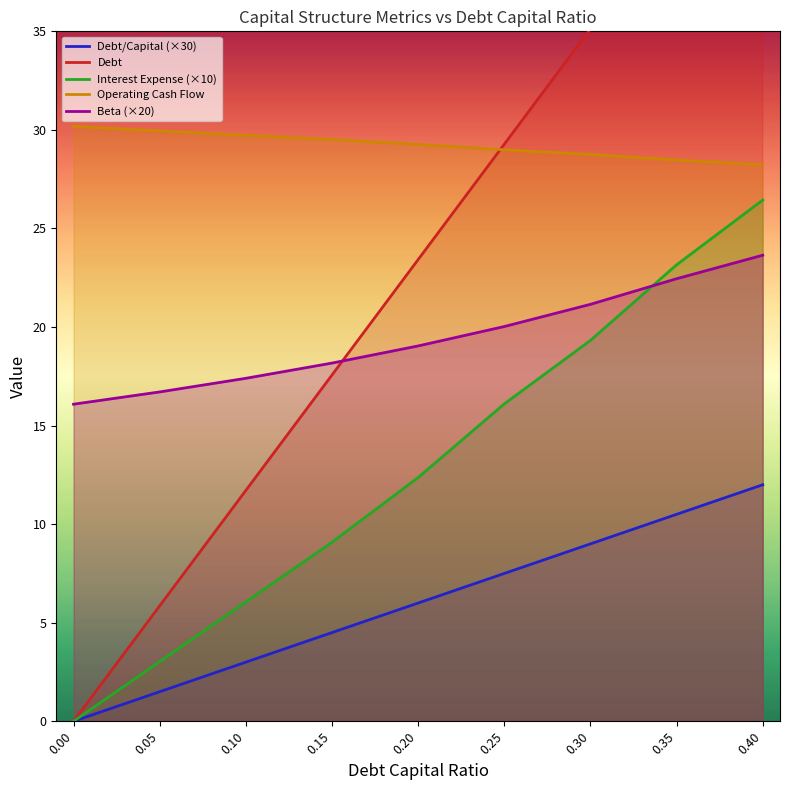

Reading right to left, what are all the values shown in this chart?

debt_capital: 0.4=12.0	0.35=10.5	0.3=9.0	0.25=7.5	0.2=6.0	0.15=4.5	0.1=3.0	0.05=1.5	0.0=0.0
debt: 0.4=46.8	0.35=41.0	0.3=35.1	0.25=29.3	0.2=23.4	0.15=17.6	0.1=11.7	0.05=5.9	0.0=0.0
interest_expense: 0.4=26.4	0.35=23.2	0.3=19.3	0.25=16.1	0.2=12.4	0.15=9.1	0.1=6.1	0.05=3.0	0.0=0.0
operating_cash_flow: 0.4=28.2	0.35=28.5	0.3=28.8	0.25=29.0	0.2=29.3	0.15=29.5	0.1=29.7	0.05=30.0	0.0=30.2
beta: 0.4=23.6	0.35=22.5	0.3=21.2	0.25=20.0	0.2=19.0	0.15=18.2	0.1=17.4	0.05=16.7	0.0=16.1